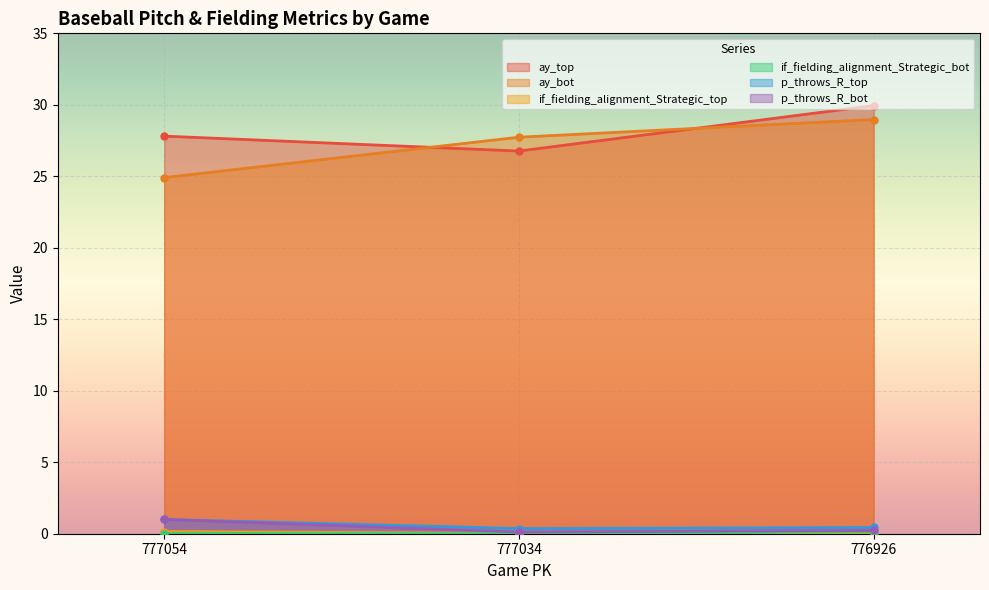

What is the sum of all p_throws_R_bot values?

1.3